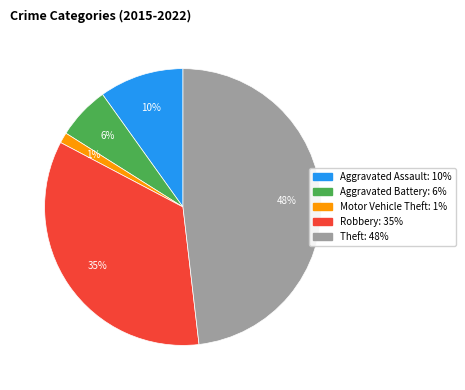

What percentage is the Aggravated Battery slice, to the nearest percent?

6%